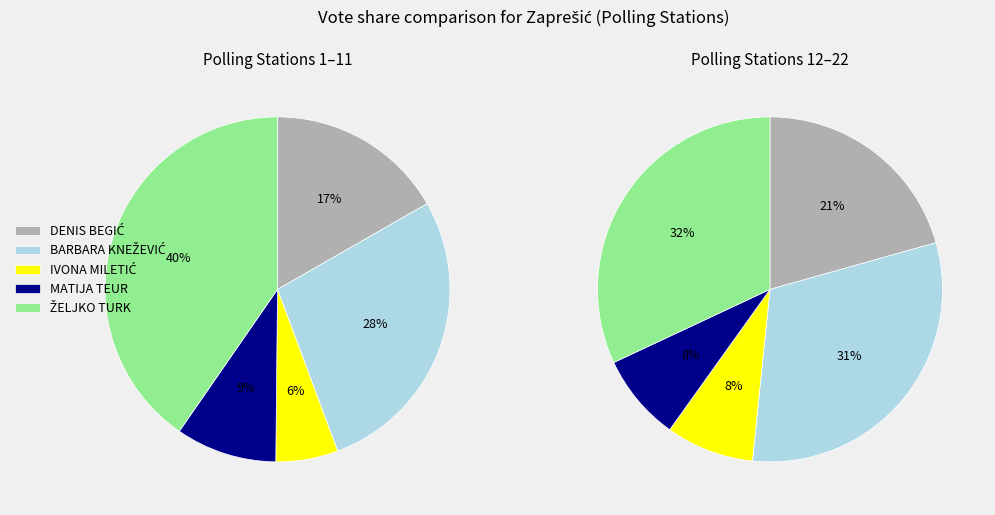

Is it true that 14 is 1% of the pie?

False